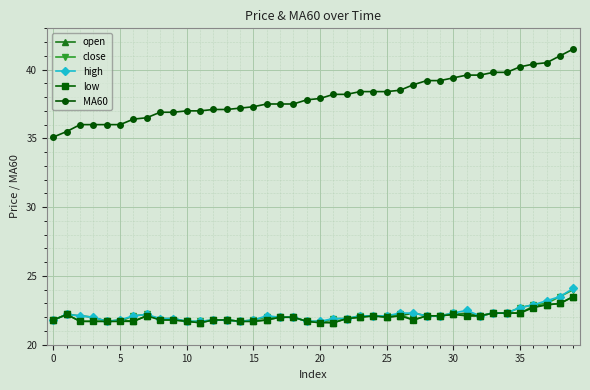

Reading right to left, what are all the values shown in this chart?

open: 23.5	23.0	22.9	22.8	22.3	22.3	22.3	22.1	22.3	22.2	22.1	22.1	22.3	22.1	22.0	22.1	22.0	21.9	21.6	21.7	21.7	22.0	22.0	21.8	21.7	21.7	21.8	21.8	21.6	21.7	21.9	21.9	22.1	21.7	21.8	21.7	22.0	22.1	22.2	21.8
close: 24.0	23.5	23.0	22.9	22.7	22.3	22.3	22.1	22.1	22.3	22.1	22.1	21.8	22.2	22.1	22.1	22.1	21.9	21.9	21.6	21.7	22.0	22.0	22.0	21.8	21.7	21.8	21.8	21.7	21.7	21.8	21.8	22.2	22.1	21.7	21.7	21.7	21.7	22.2	21.8
high: 24.1	23.5	23.2	22.9	22.7	22.3	22.3	22.1	22.5	22.3	22.1	22.1	22.3	22.3	22.1	22.1	22.1	21.9	21.9	21.7	21.7	22.0	22.0	22.1	21.8	21.7	21.8	21.8	21.7	21.7	21.9	21.9	22.2	22.1	21.8	21.7	22.0	22.1	22.2	21.8
low: 23.5	23.0	22.9	22.7	22.3	22.3	22.3	22.1	22.1	22.2	22.1	22.1	21.8	22.1	22.0	22.1	22.0	21.9	21.6	21.6	21.7	22.0	22.0	21.8	21.7	21.7	21.8	21.8	21.6	21.7	21.8	21.8	22.1	21.7	21.7	21.7	21.7	21.7	22.2	21.8
MA60: 41.5	41.0	40.5	40.4	40.2	39.8	39.8	39.6	39.6	39.4	39.2	39.2	38.9	38.5	38.4	38.4	38.4	38.2	38.2	37.9	37.8	37.5	37.5	37.5	37.3	37.2	37.1	37.1	37.0	37.0	36.9	36.9	36.5	36.4	36.0	36.0	36.0	36.0	35.5	35.1